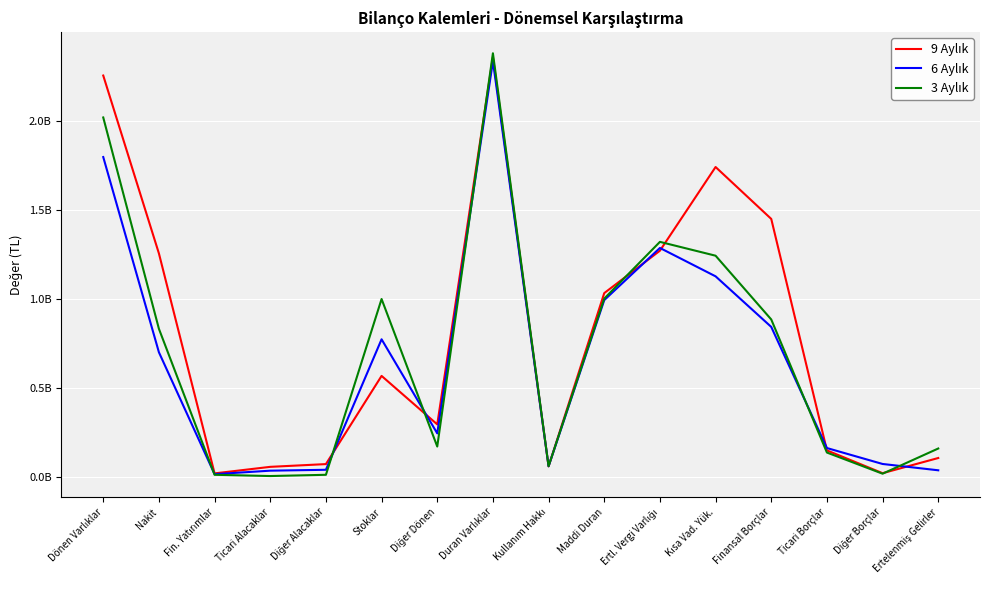

What is the greatest value displayed?

2380292416